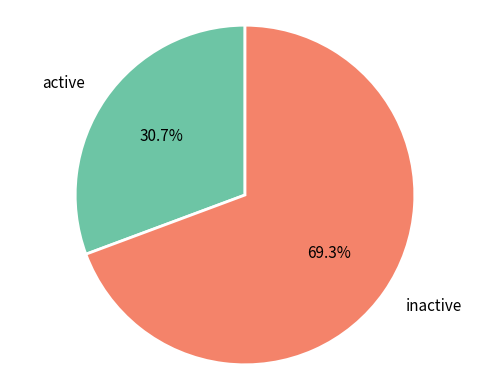

What is the smallest slice in the pie chart?

active